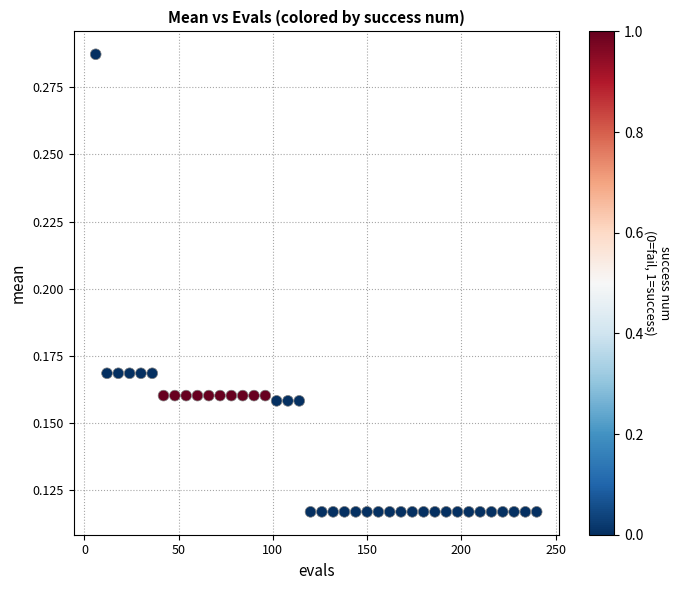

What is the range of X values (max minus min)?

234.0